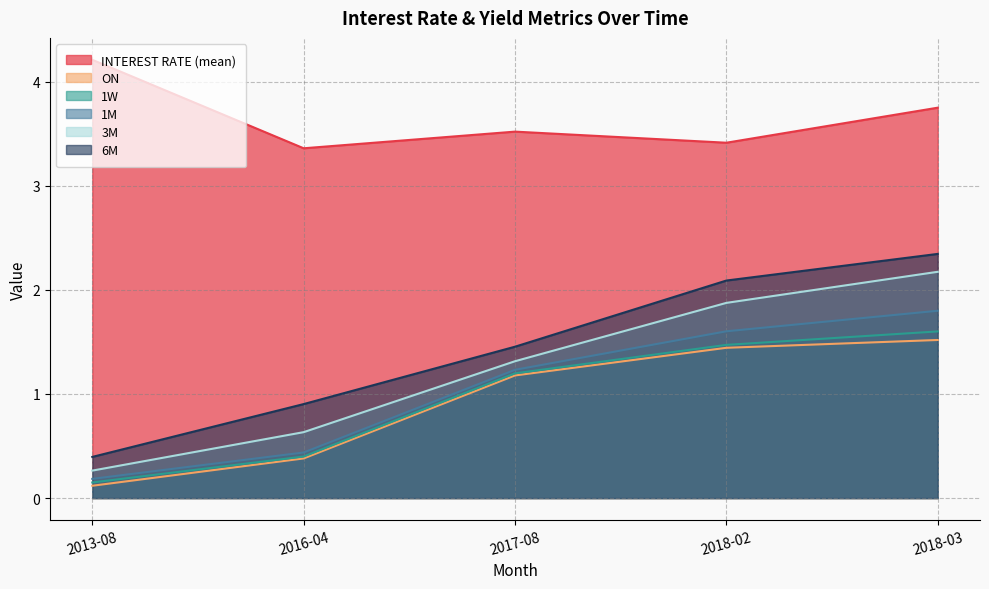

How many values in the 1M series are below 1?

2